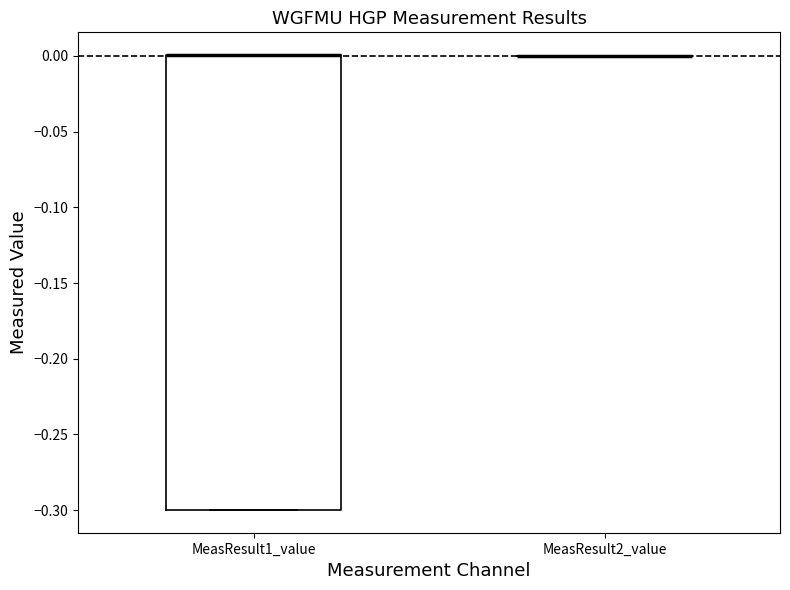

Comparing the boxes themselves (not the whiskers), which one is the tallest?

MeasResult1_value